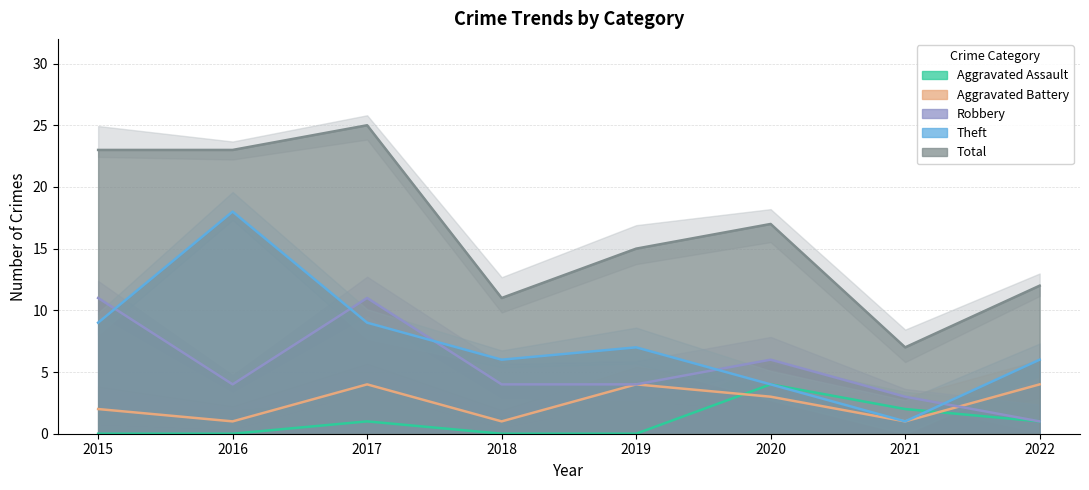

What is the difference between the maximum and minimum values in the Aggravated Assault series?

4